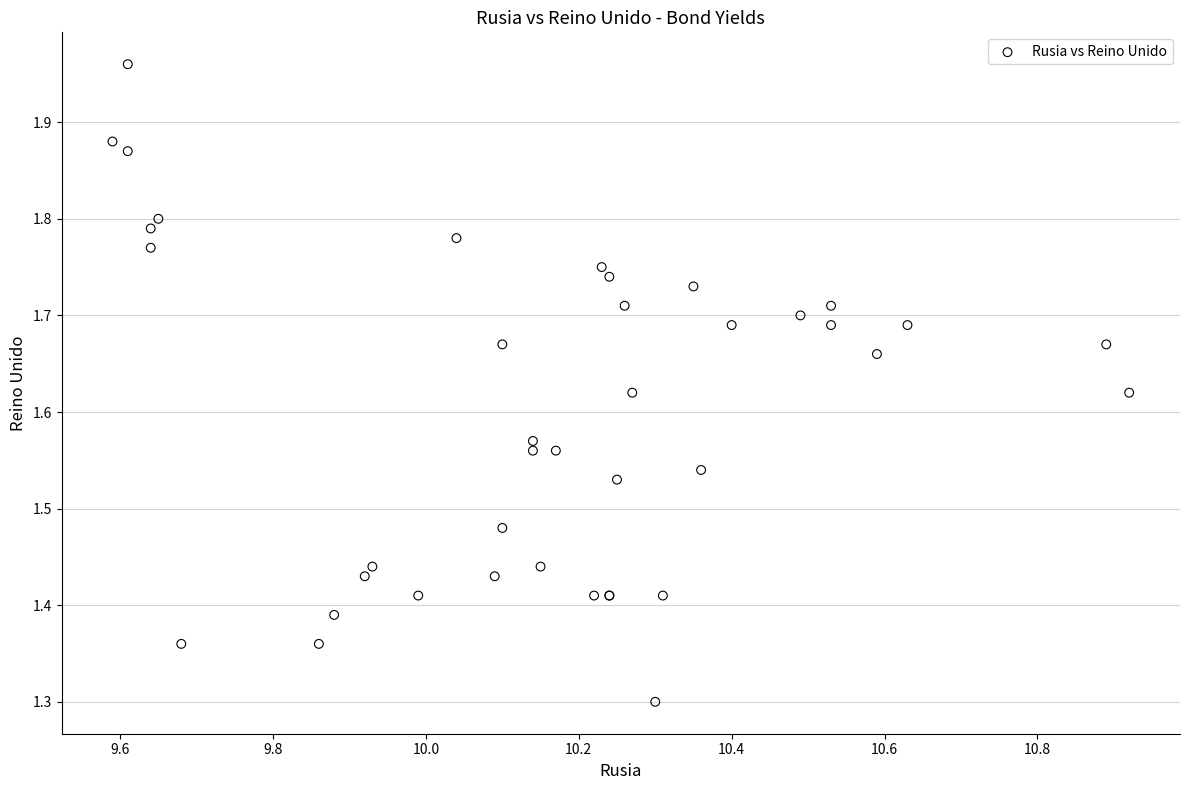

What Y value in the scatter plot is closest to 1?

1.3